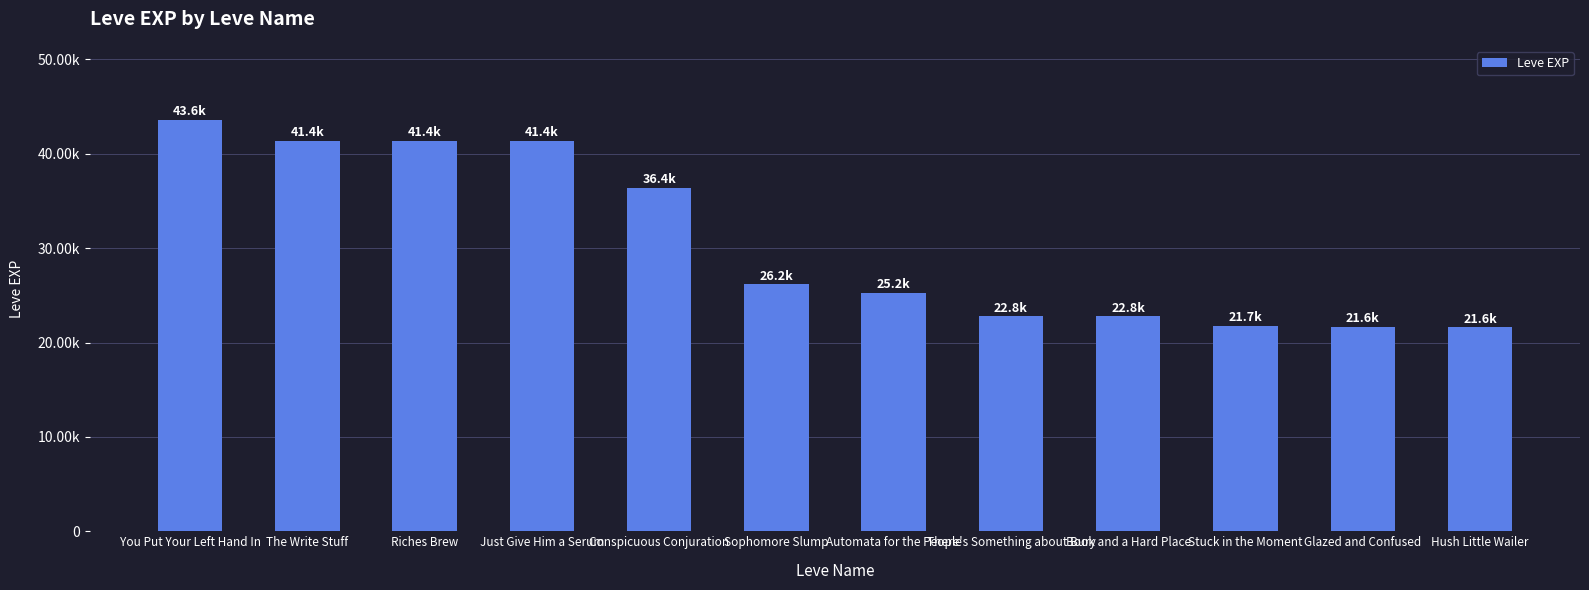

Does the chart contain any negative values?

No